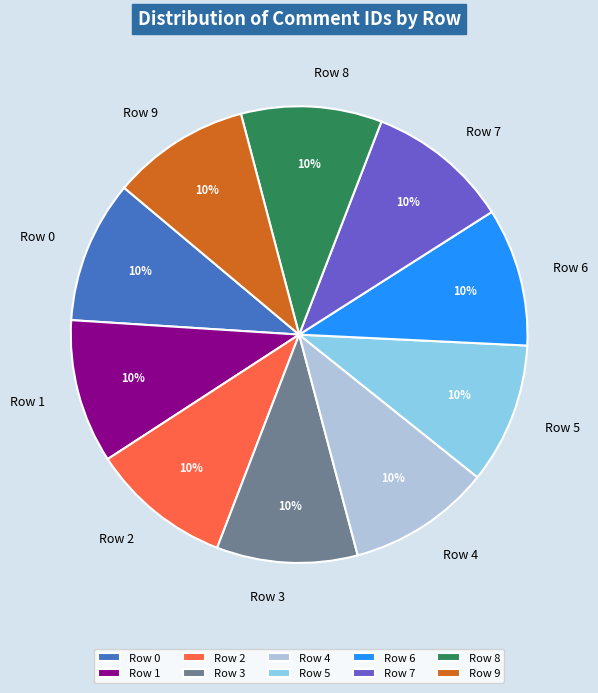

Count the number of slices in the pie.

10